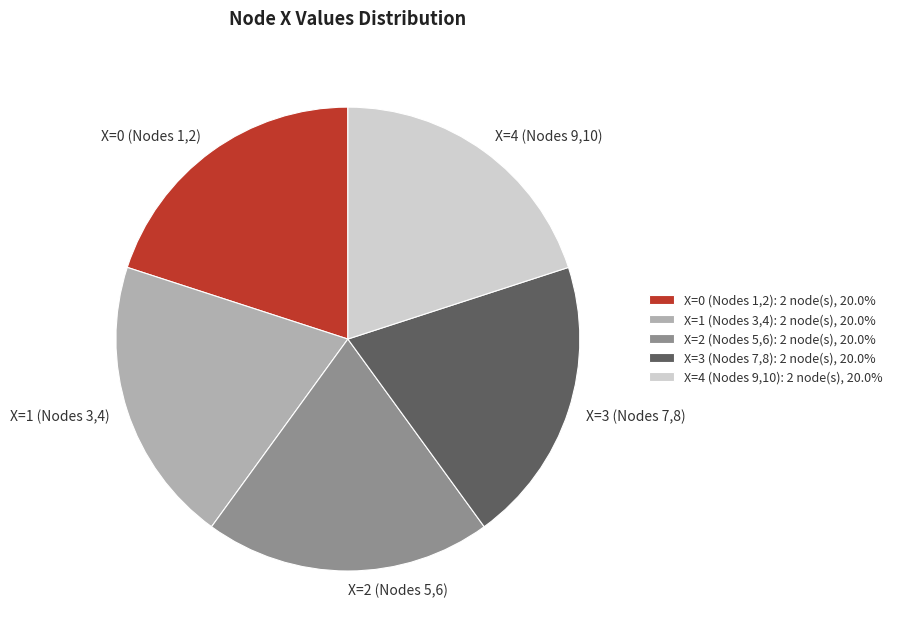

Approximately how many times larger is the value at X=2 (Nodes 5,6) compared to X=0 (Nodes 1,2)?

1.0